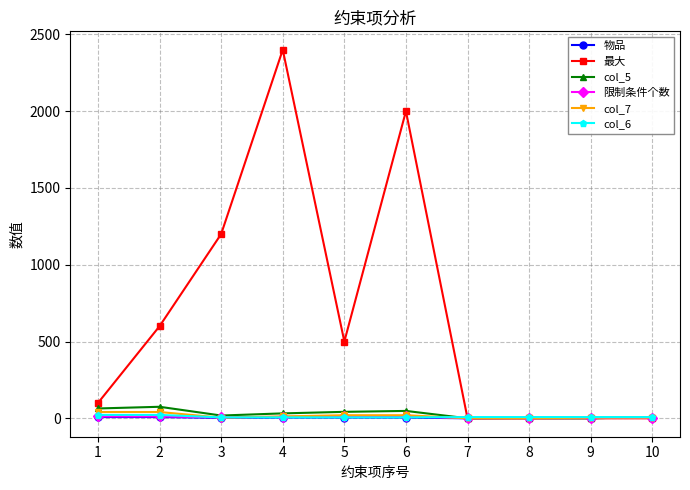

What is the sum of all 最大 values?

6800